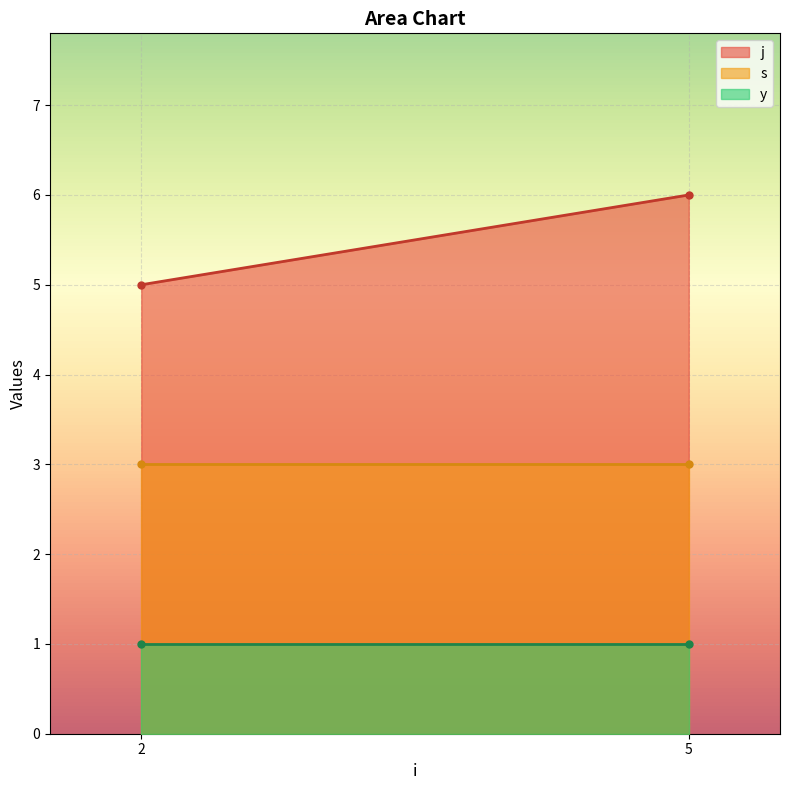

What is the spread (max minus min) of values at 2?

4